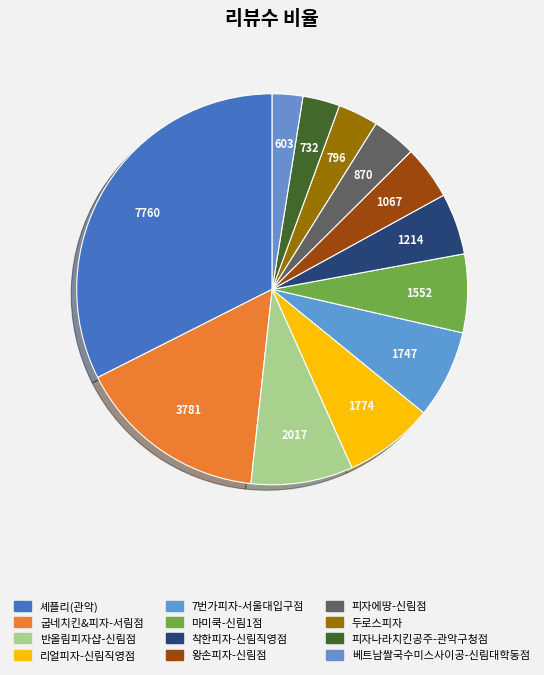

Between 피자나라치킨공주-관악구청점 and 7번가피자-서울대입구점, which is larger?

7번가피자-서울대입구점